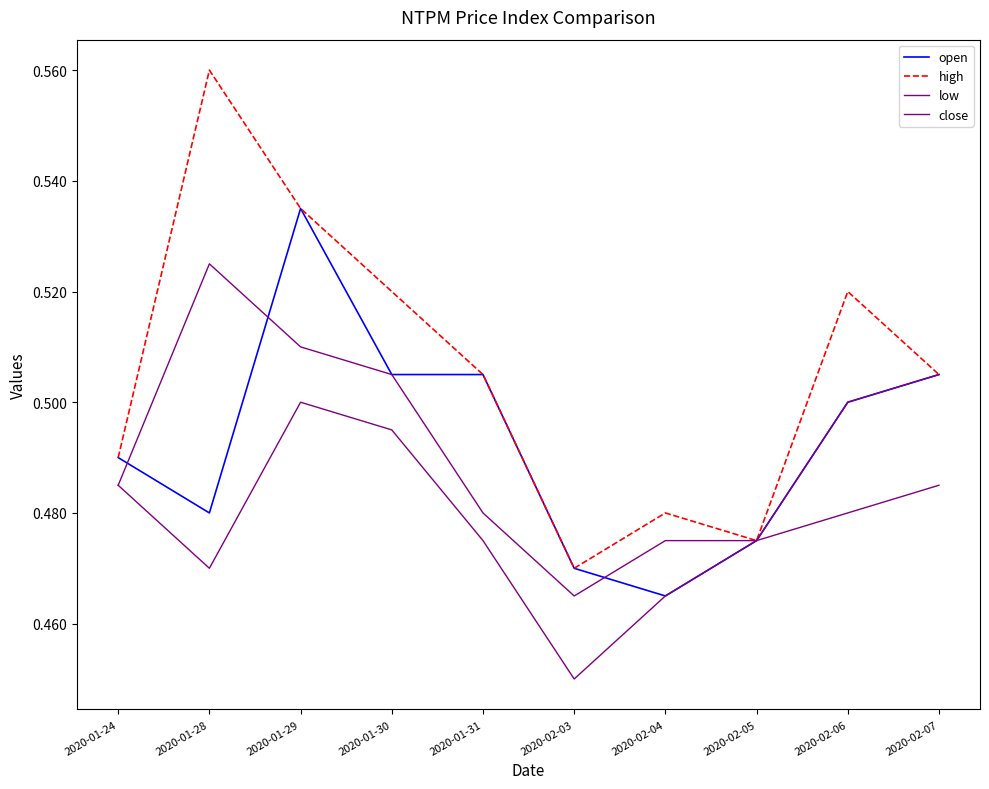

True or false: low and open cross at least once.

False